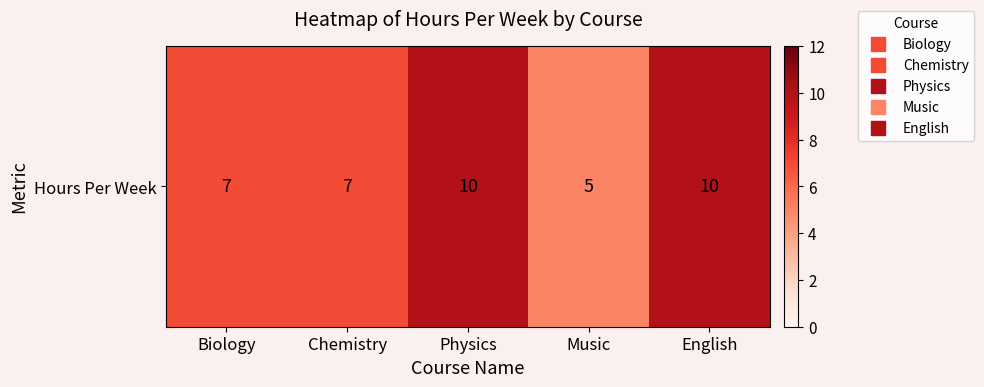

Read the value at Music.

5